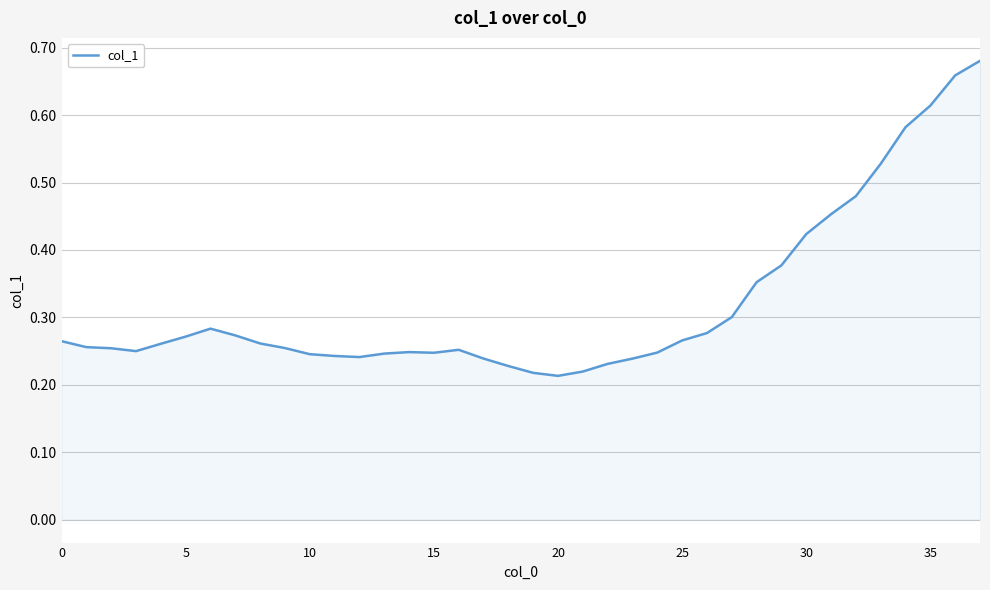

Is it true that the value at 35 is 1.1?

False